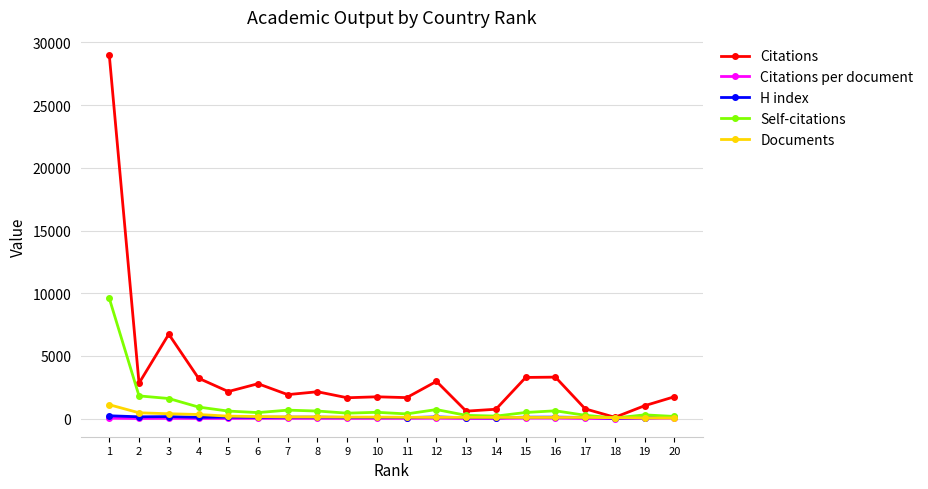

Which series has the largest range (max minus min)?

Citations